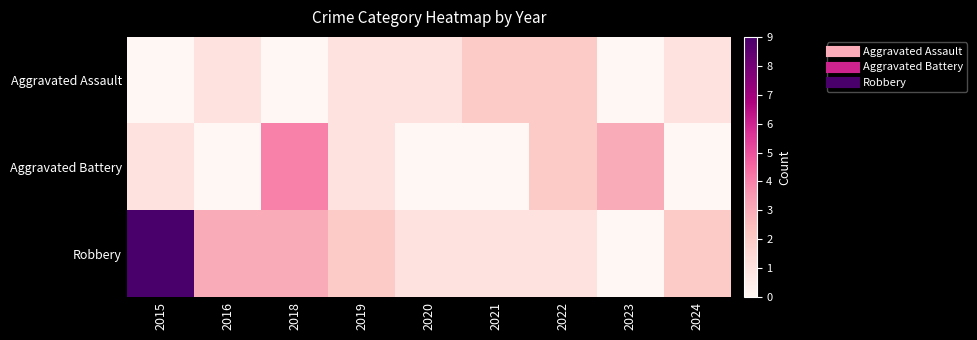

List the series in order of their overall mean, lowest first.

Aggravated Assault, Aggravated Battery, Robbery